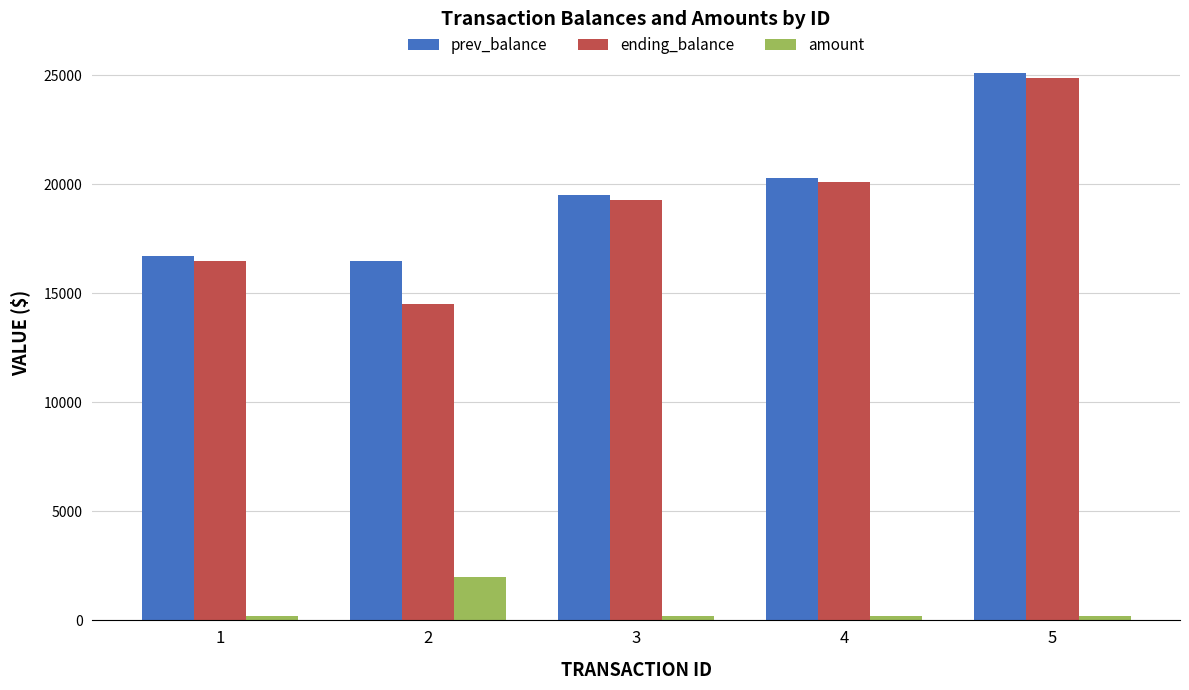

Which series changed the most between 2 and 5?

ending_balance